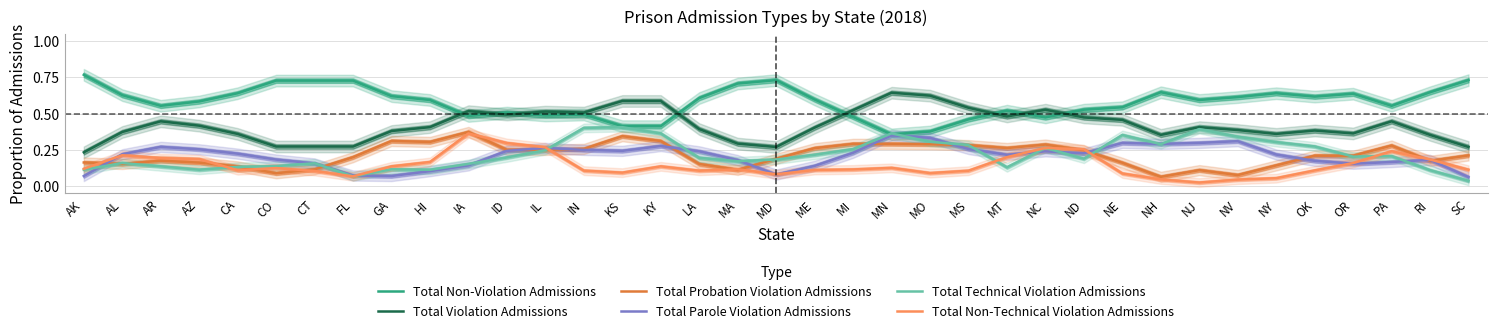

How many lines are shown in the chart?

6